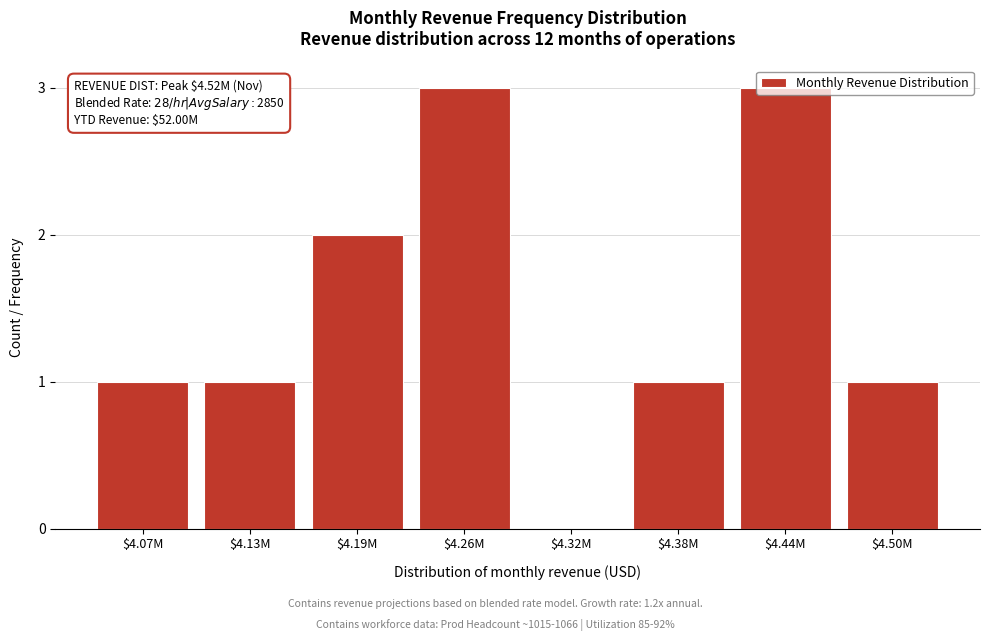

The value at $4.26M is 5. True or false?

False